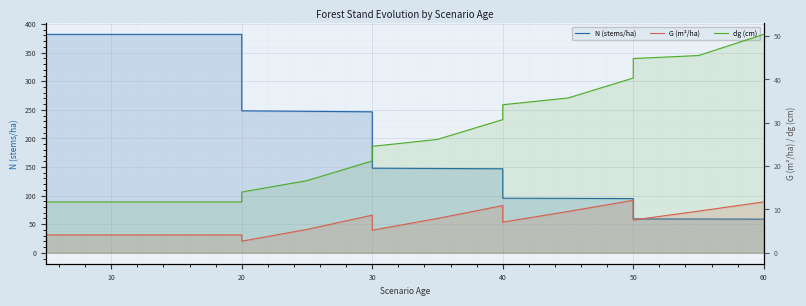

At how many categories does at least one series exceed 224?

7